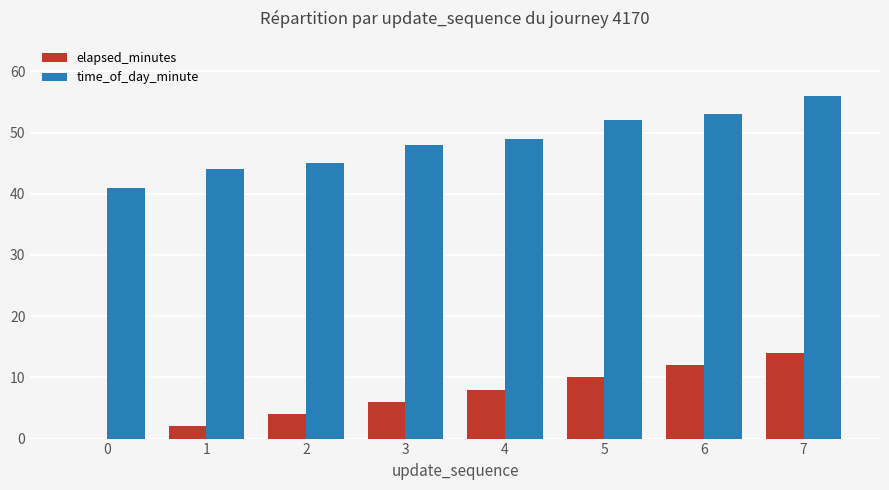

Is the value of elapsed_minutes at 1 greater than the value of time_of_day_minute at 5?

No